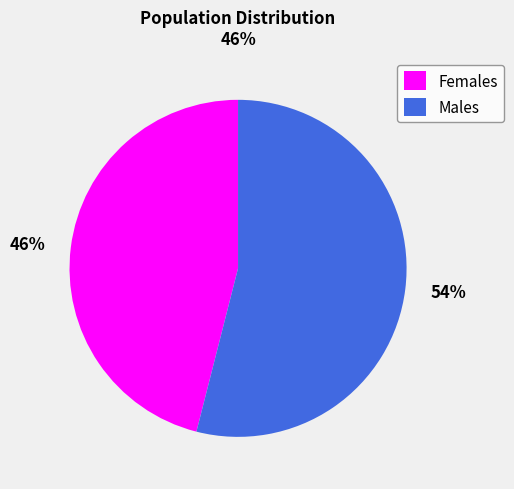

To the nearest percent, what is the difference between the largest and smallest slice percentages?

8%